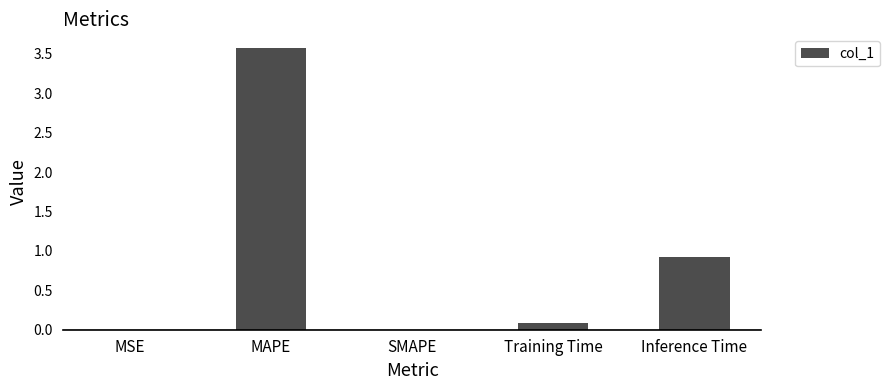

What is the sum of all values?

4.6